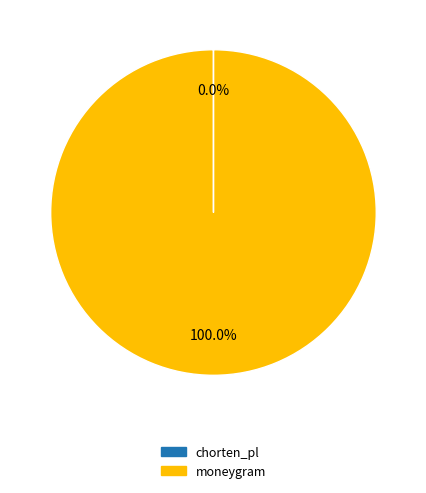

True or false: moneygram accounts for 87% of the total.

False